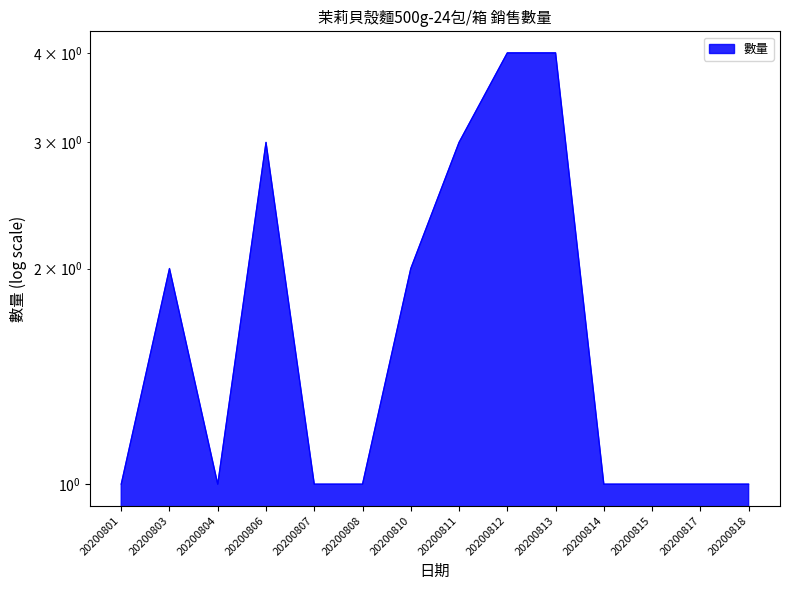

The chart shows a value of 1 at 20200818. True or false?

True